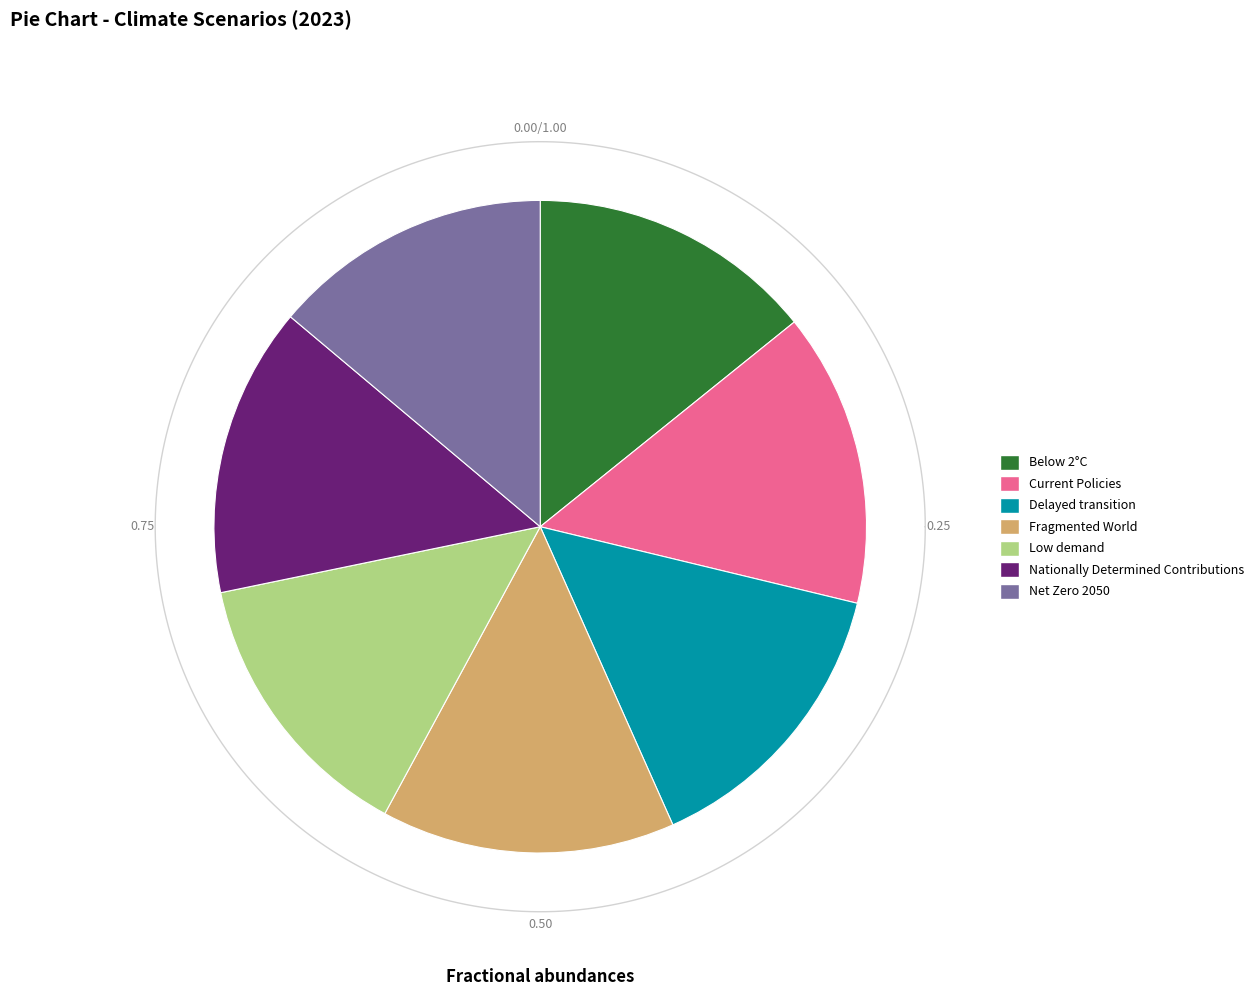

The Fragmented World slice represents 4% of the pie. True or false?

False